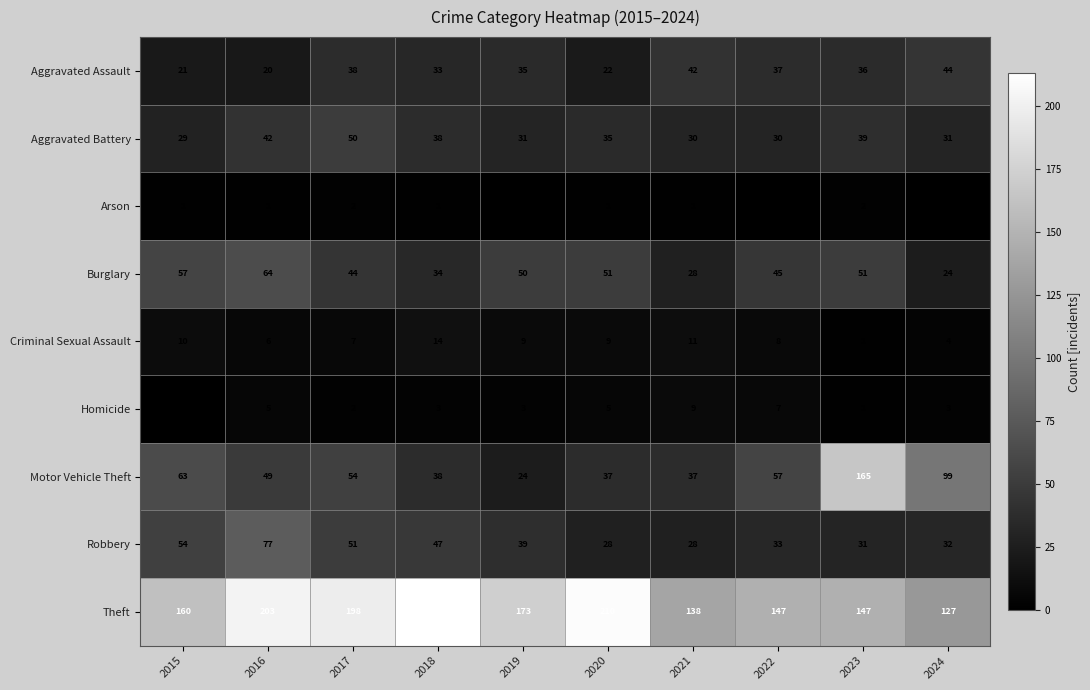

At 2020, list the series in order from largest to smallest.

Theft, Burglary, Motor Vehicle Theft, Aggravated Battery, Robbery, Aggravated Assault, Criminal Sexual Assault, Homicide, Arson